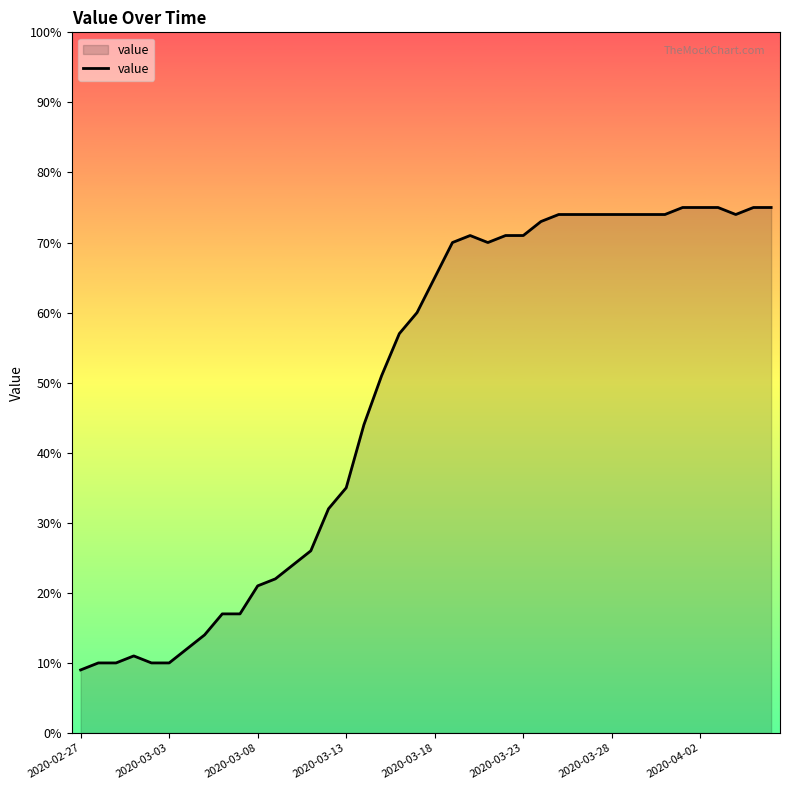

What is the greatest value displayed?

75